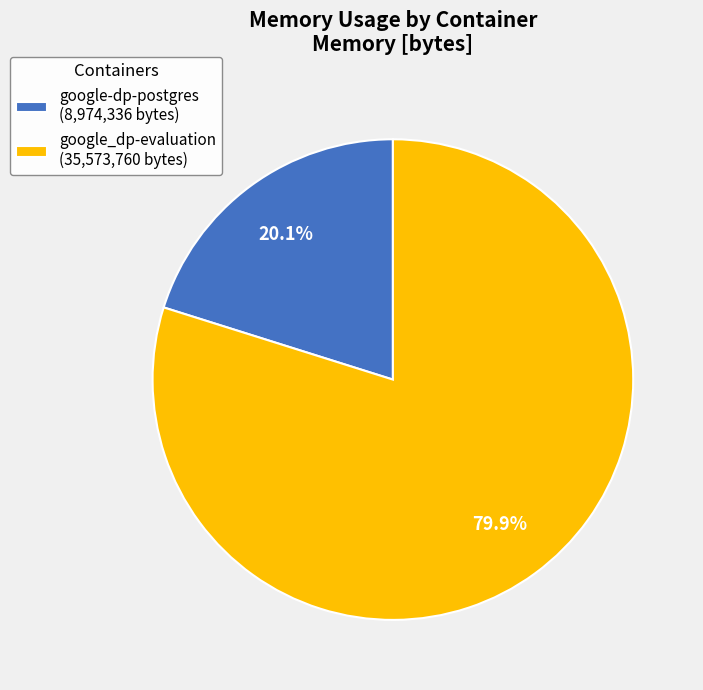

Combined, what portion of the pie is google-dp-postgres and google_dp-evaluation?

100.0%